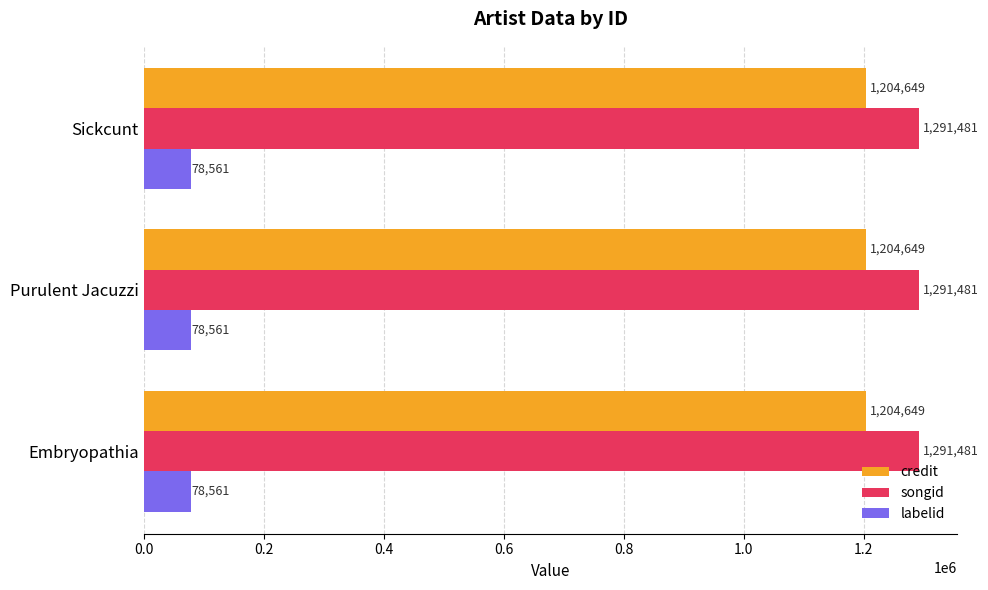

What is the spread (max minus min) of values at Sickcunt?

1212920